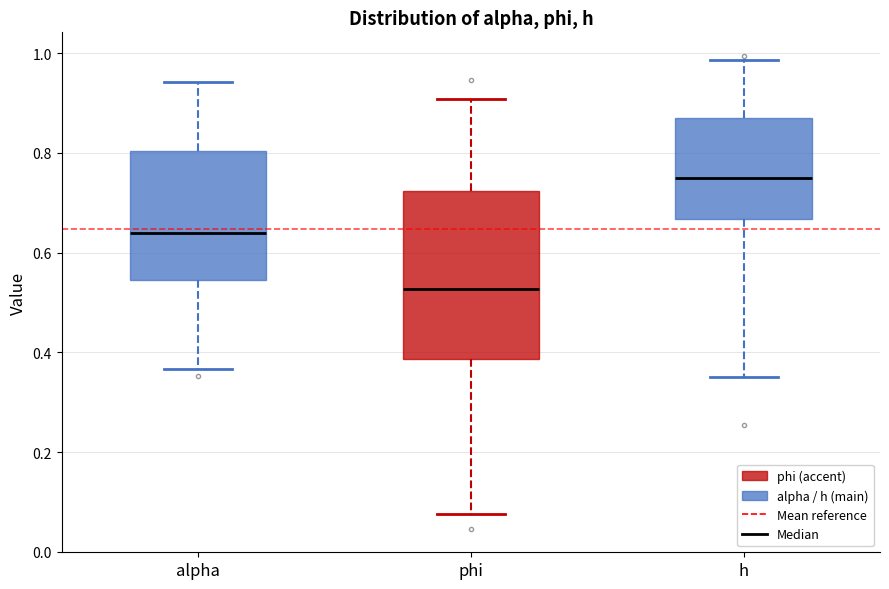

Which box's median line is the lowest?

phi